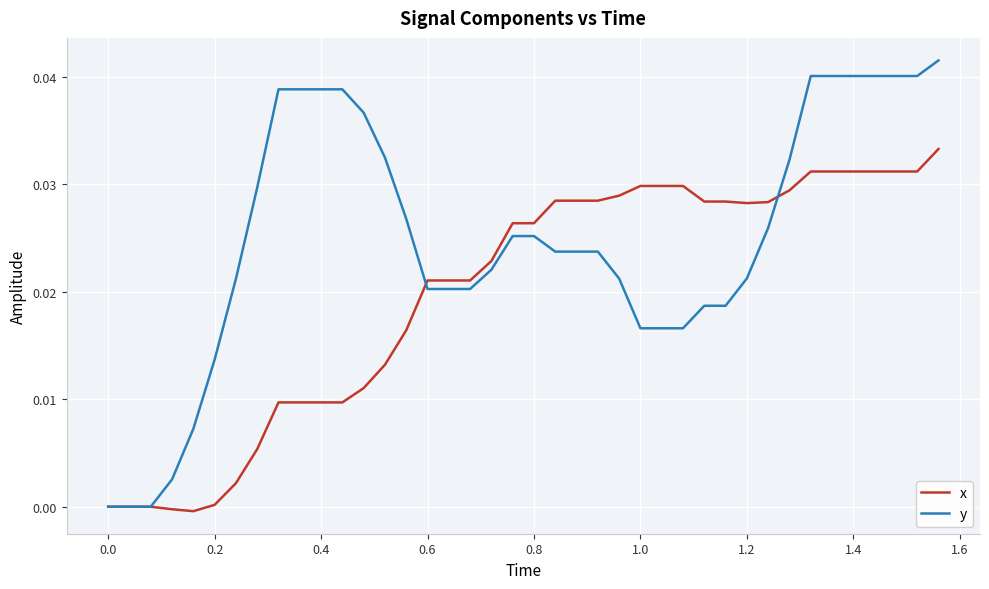

Rank the series by their maximum value, from highest to lowest.

y, x